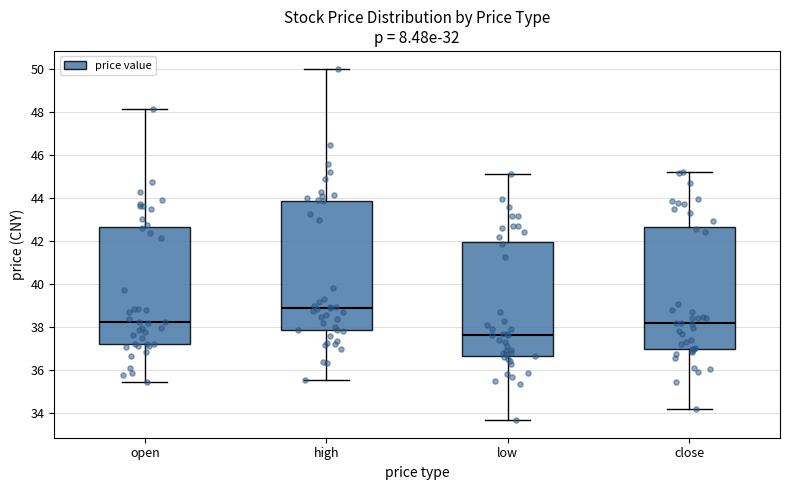

Where does the lower whisker of the box for high end on the y-axis? The values are not printed on the chart, so give them approximately, as read against the axis.

35.6